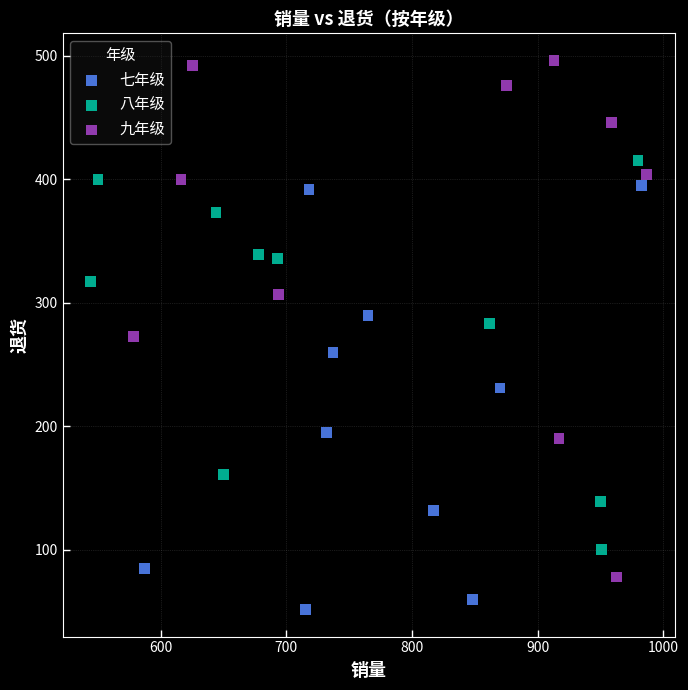

Which series contains the lowest Y value?

七年级